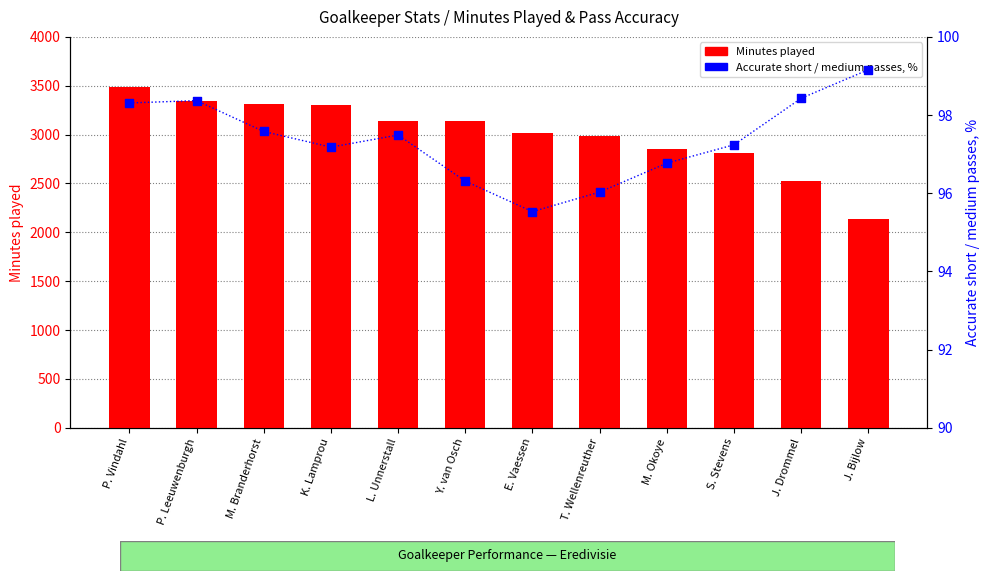

At how many categories does at least one series exceed 2061?

12